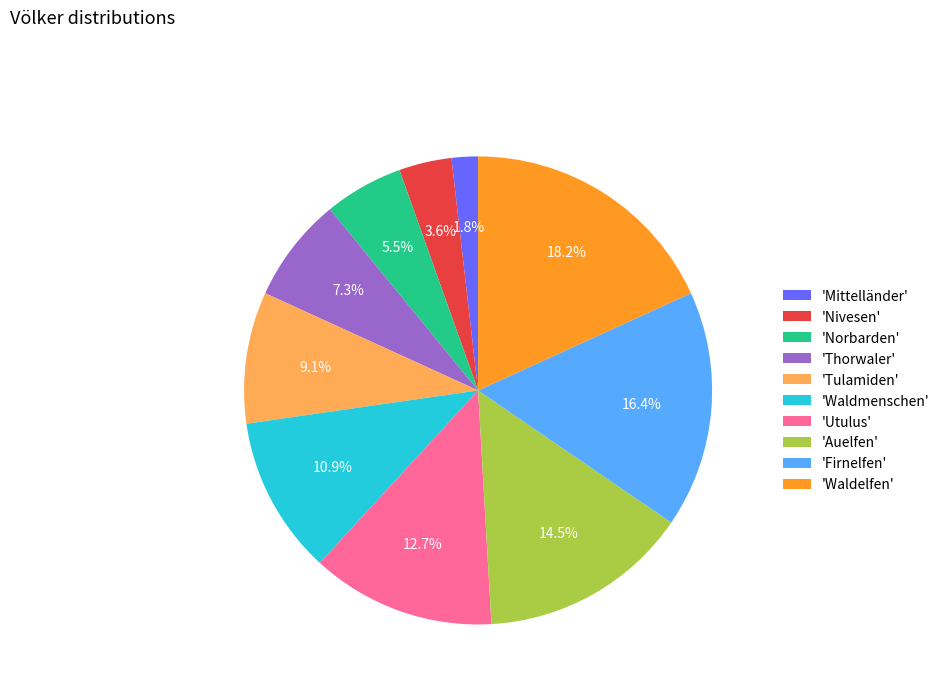

Is there any slice that represents more than half of the pie?

No